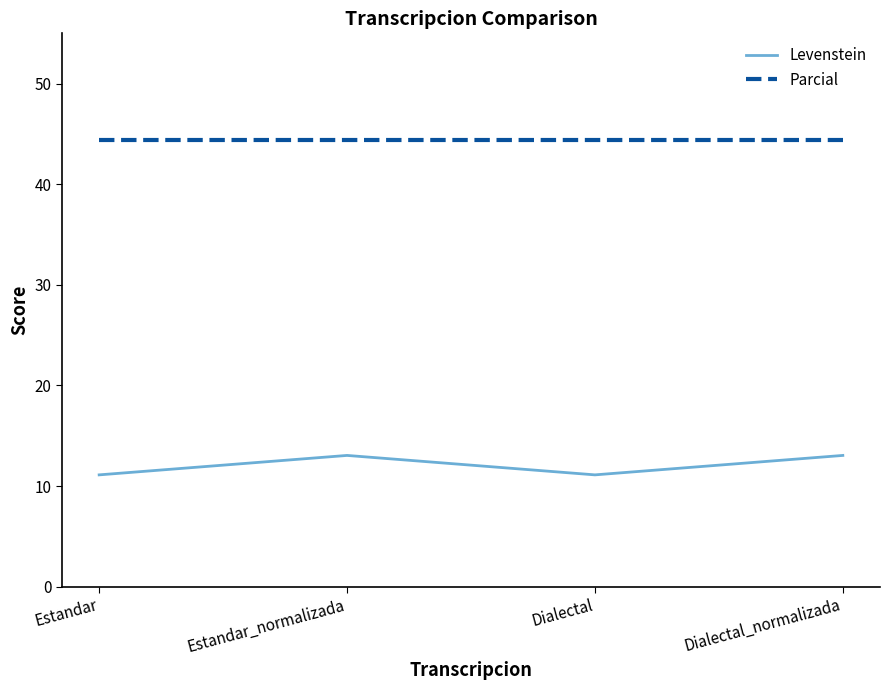

What position from the left is Estandar_normalizada?

2